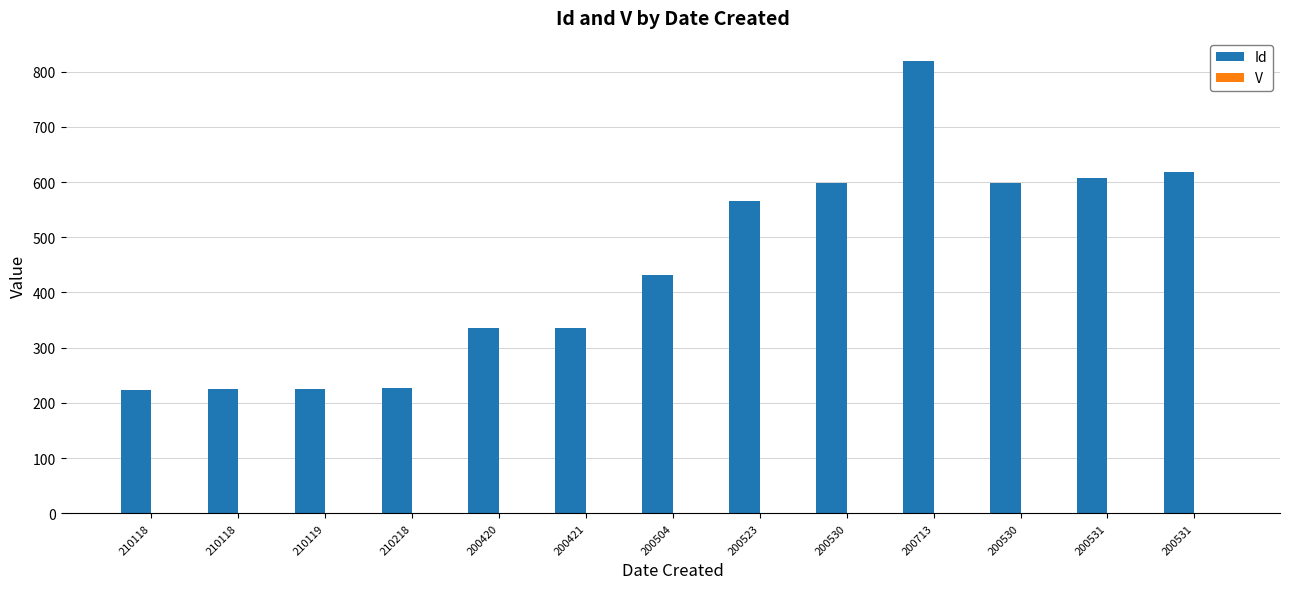

Does the chart contain stacked bars?

No